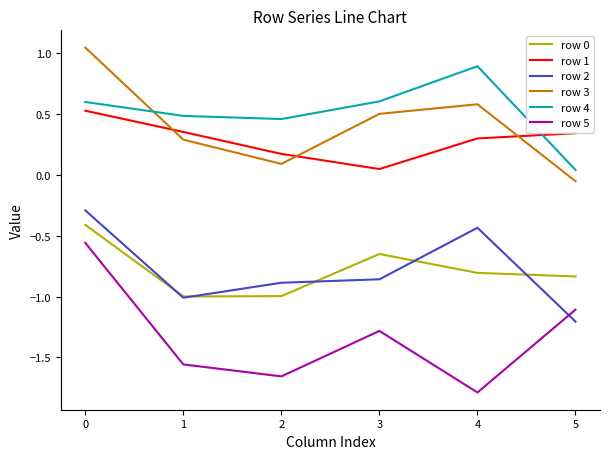

True or false: row 1 and row 2 intersect in this chart.

False